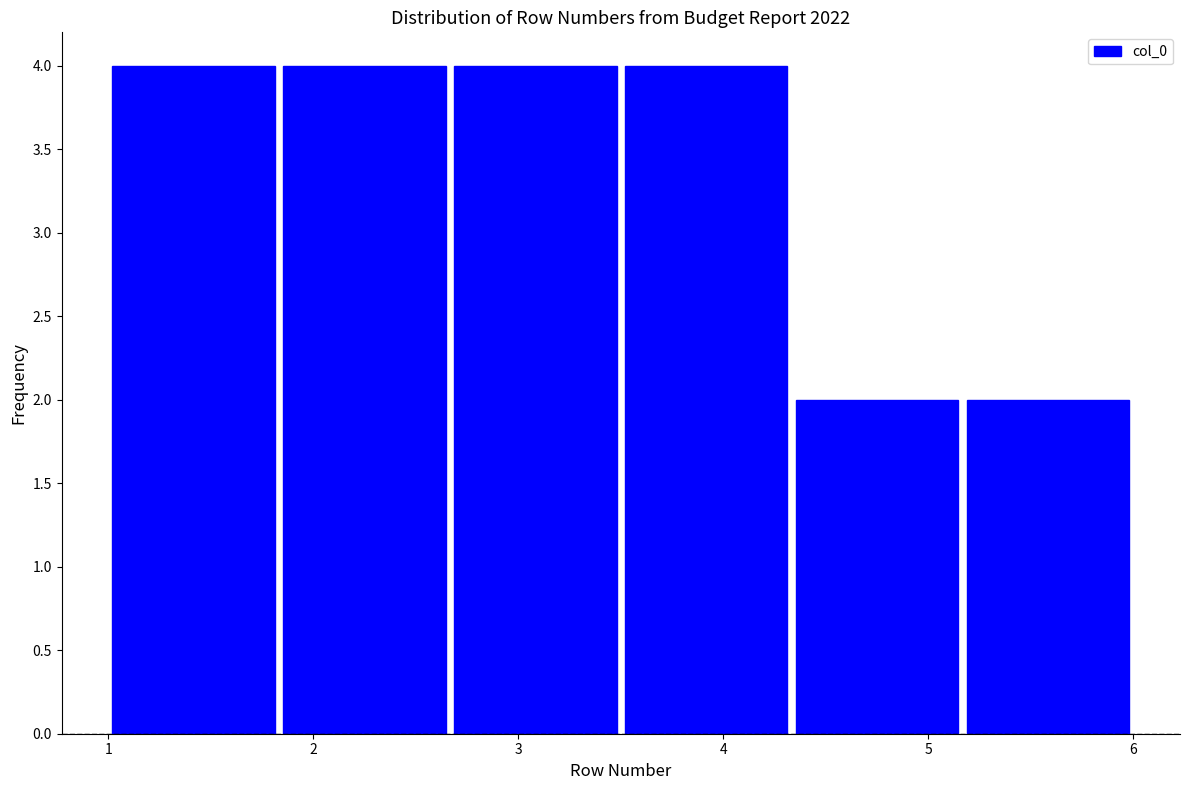

Reading left to right, transcribe this chart: for each bar, give the range it covers on the x-axis and its height. Neither the bar edges nor the heights are printed on the chart, so give them approximately, as read against the axes.

1.0 to 1.8: 4
1.8 to 2.7: 4
2.7 to 3.5: 4
3.5 to 4.3: 4
4.3 to 5.2: 2
5.2 to 6.0: 2